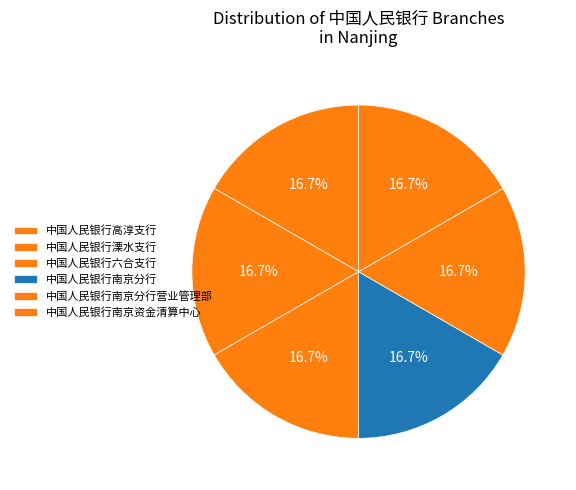

How many slices are in this pie chart?

6